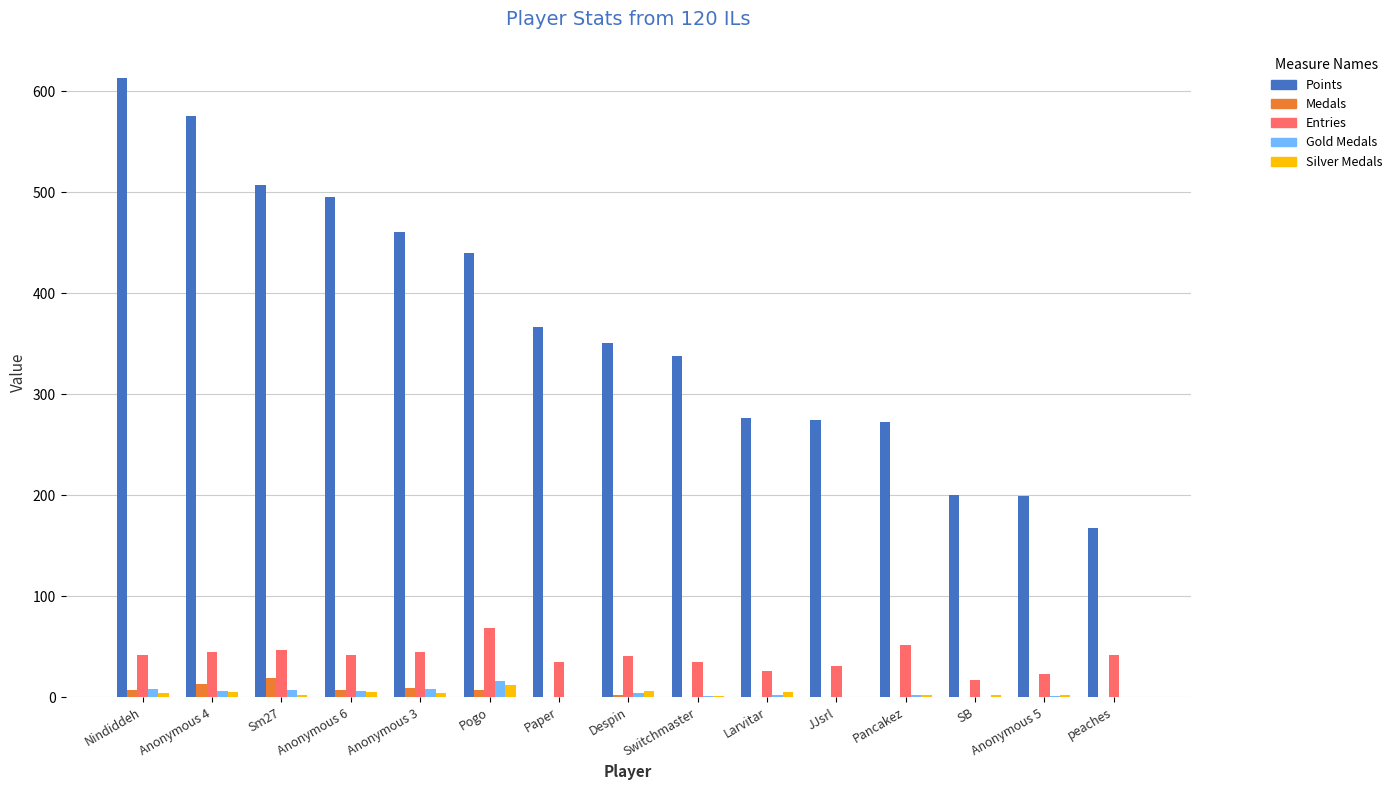

Which label corresponds to the largest value in the chart?

Nindiddeh